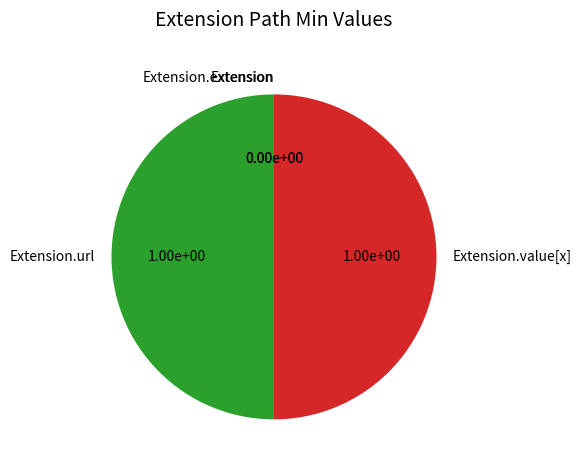

To the nearest percent, what is the combined percentage of Extension and Extension.url?

50%